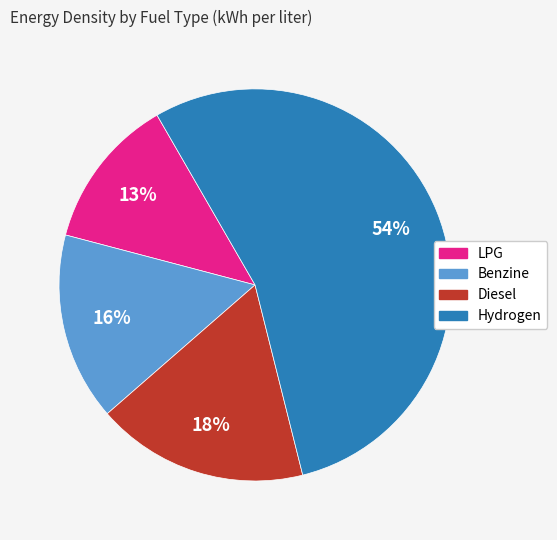

To the nearest percent, what portion does Benzine represent?

16%